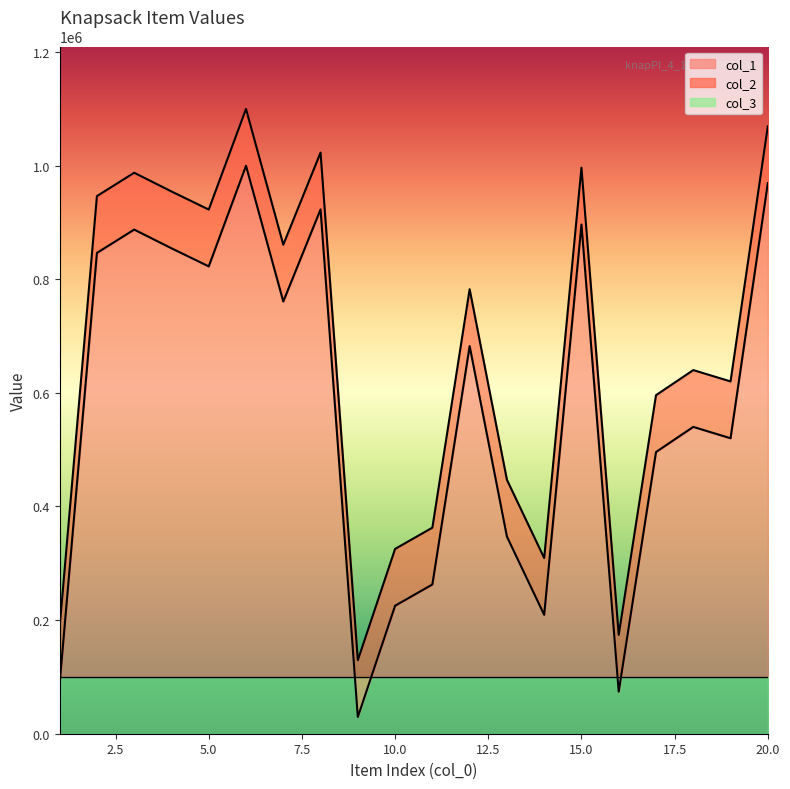

Between 19 and 20, which is larger?

20